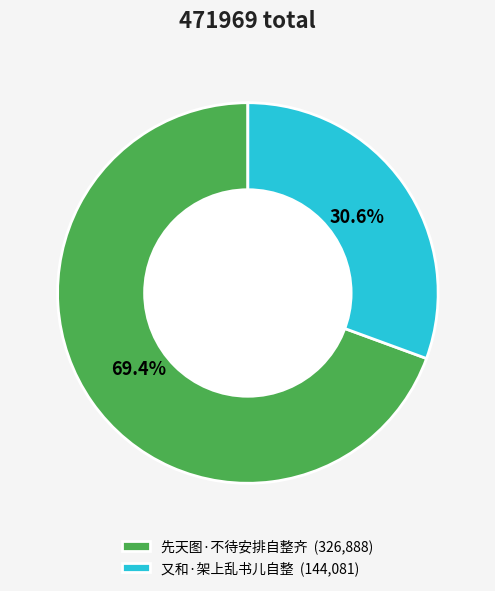

What percentage is the 先天图·不待安排自整齐 slice, to the nearest percent?

69%